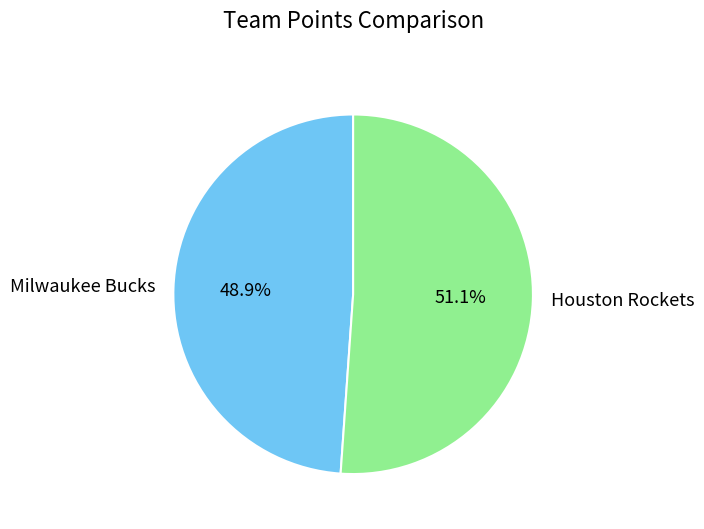

Which has a higher value, Houston Rockets or Milwaukee Bucks?

Houston Rockets